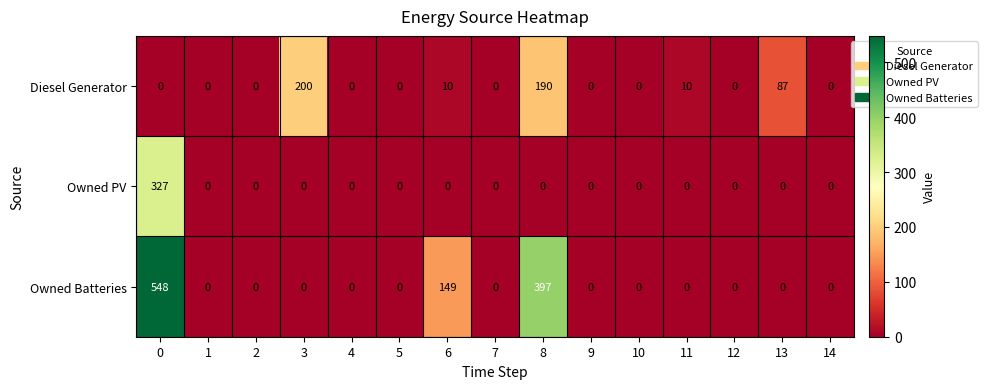

What is the maximum value shown in the chart?

548